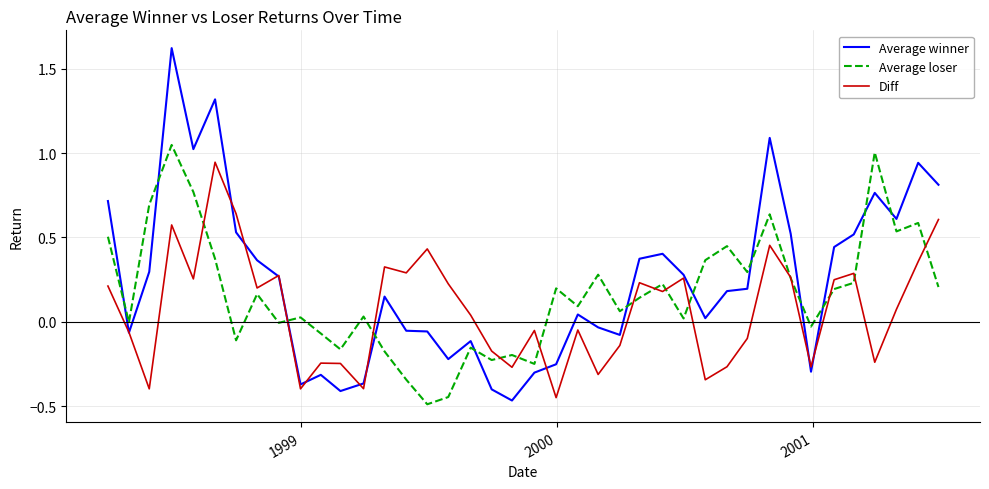

What are all the series names shown in the legend?

Average winner, Average loser, Diff